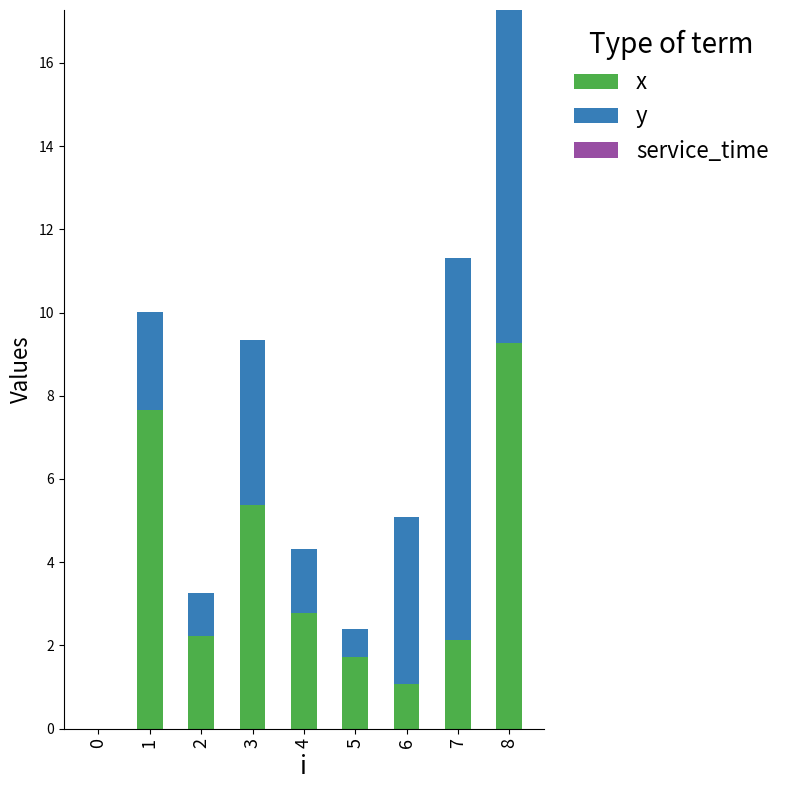

The x series shows 3.8 at 4. True or false?

False